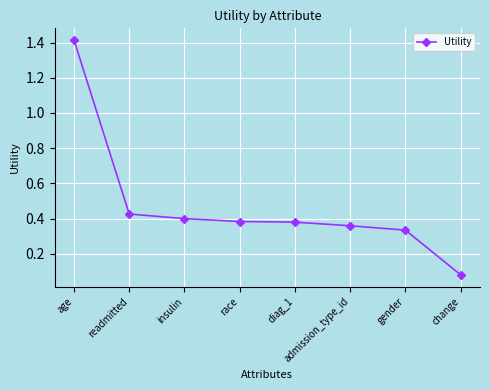

Which category has the highest value across all series?

age